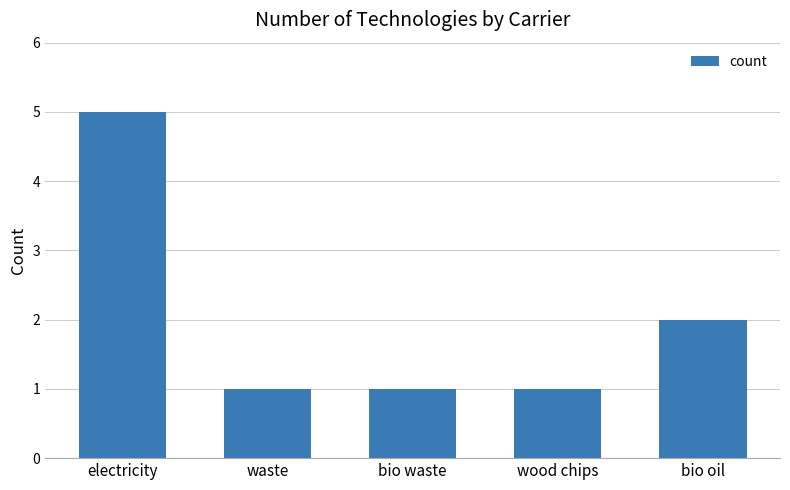

What is the average value?

2